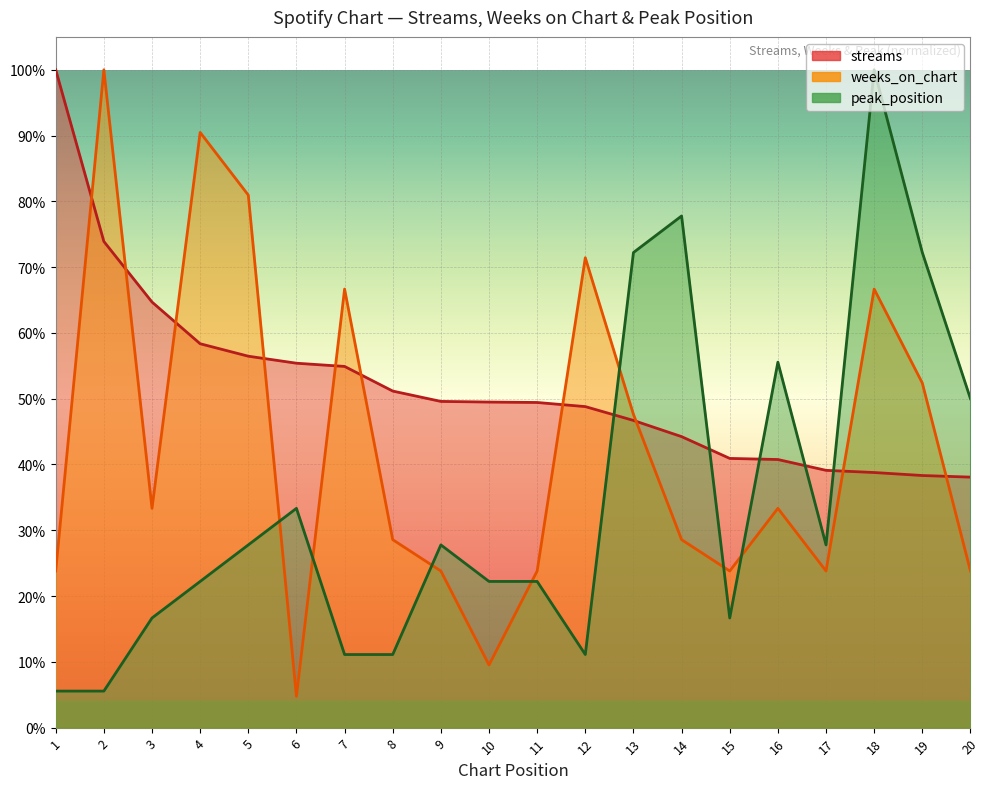

Rank the categories by streams value from lowest to highest.

20, 19, 18, 17, 16, 15, 14, 13, 12, 11, 10, 9, 8, 7, 6, 5, 4, 3, 2, 1